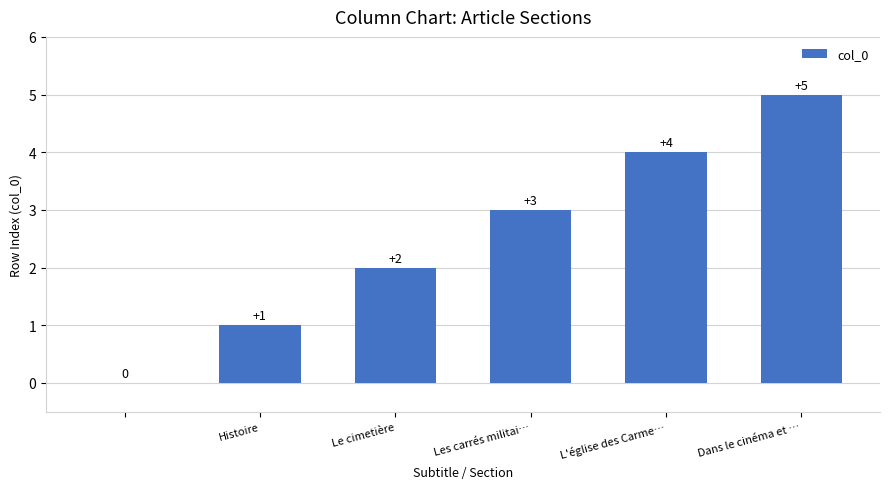

How many values are between 1 and 4?

4